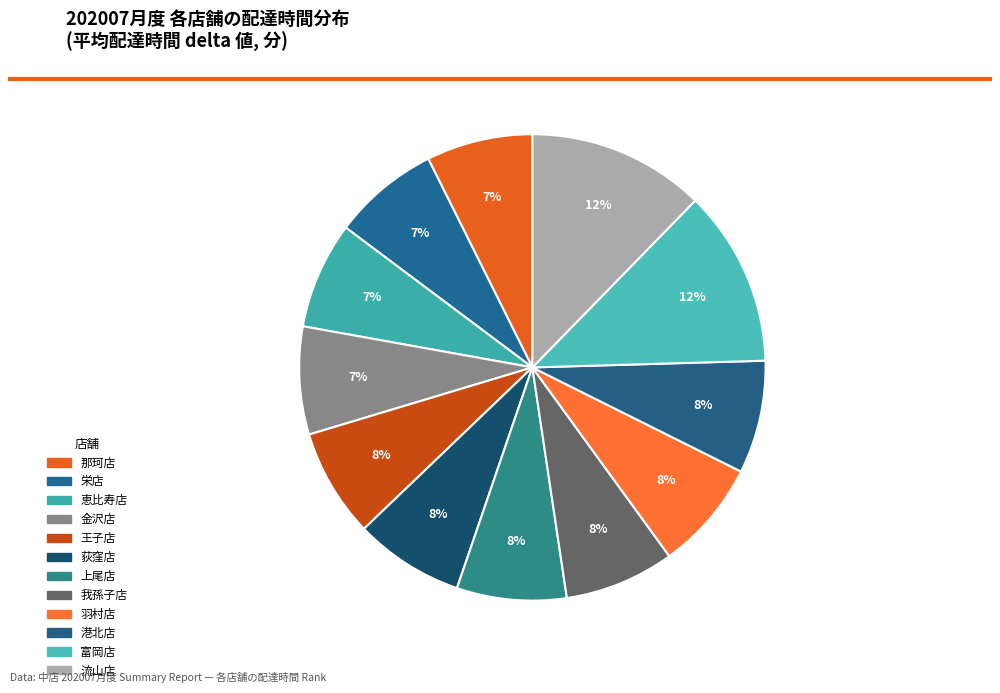

Count the number of slices in the pie.

12